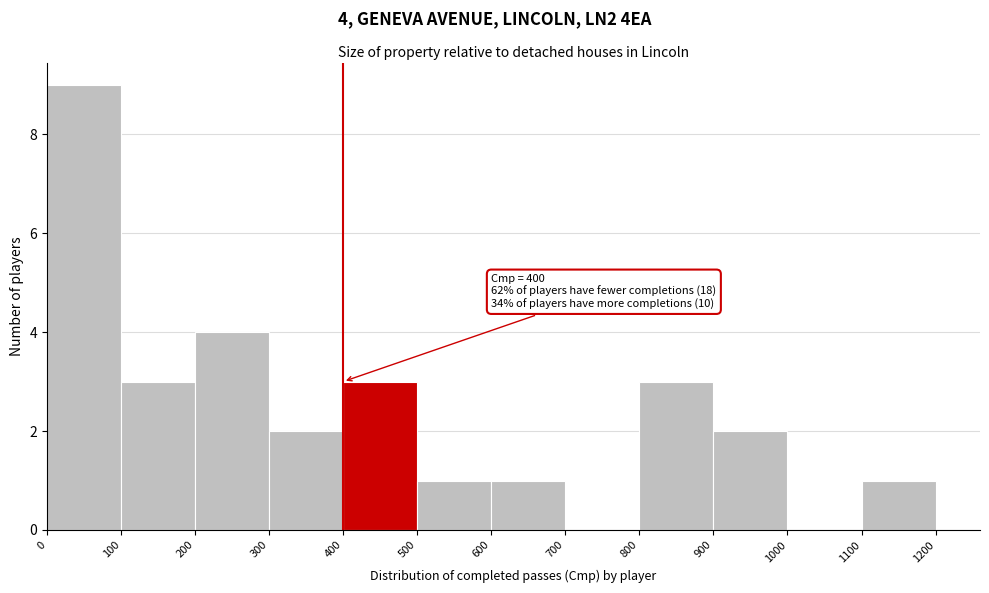

Which range on the x-axis has the tallest bar?

0 to 100